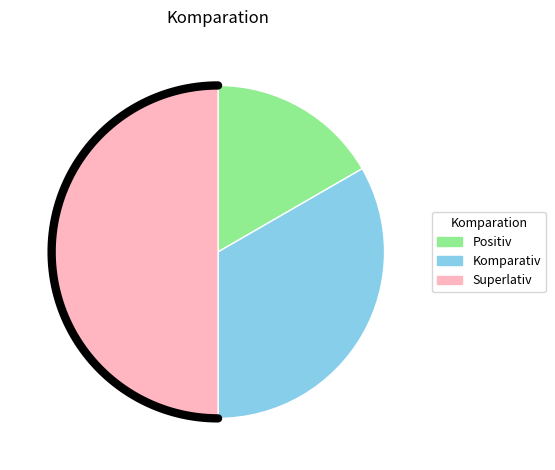

What percentage do Superlativ and Komparativ together represent?

83.3%